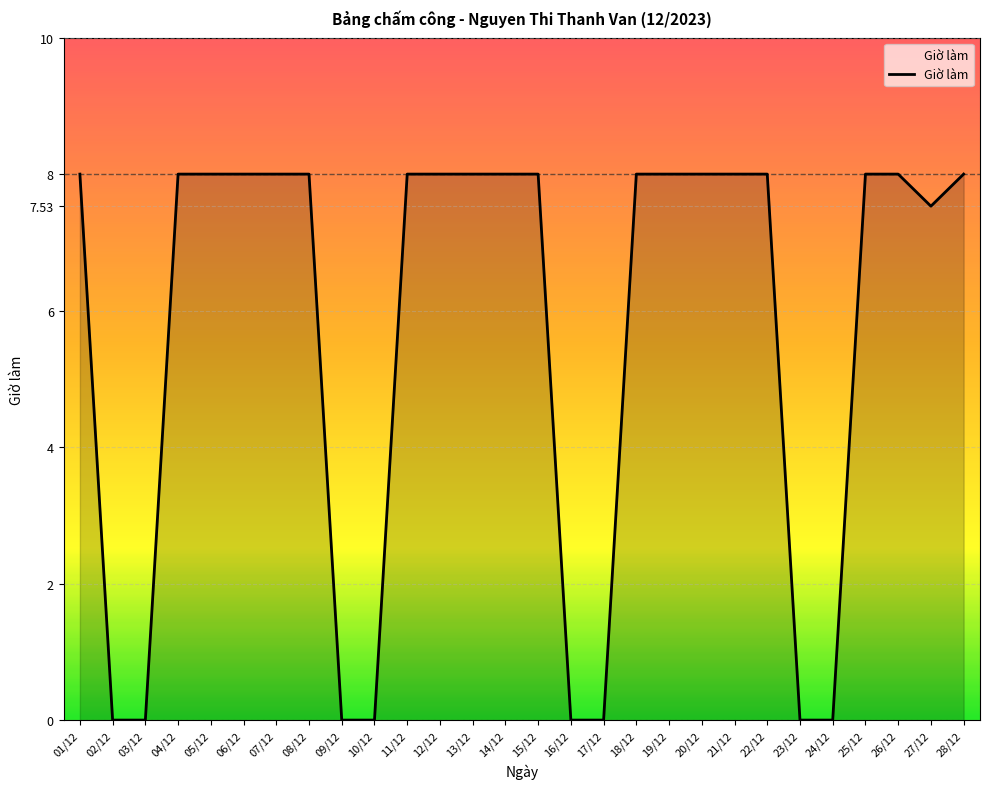

At which label is the value closest to 4?

27/12